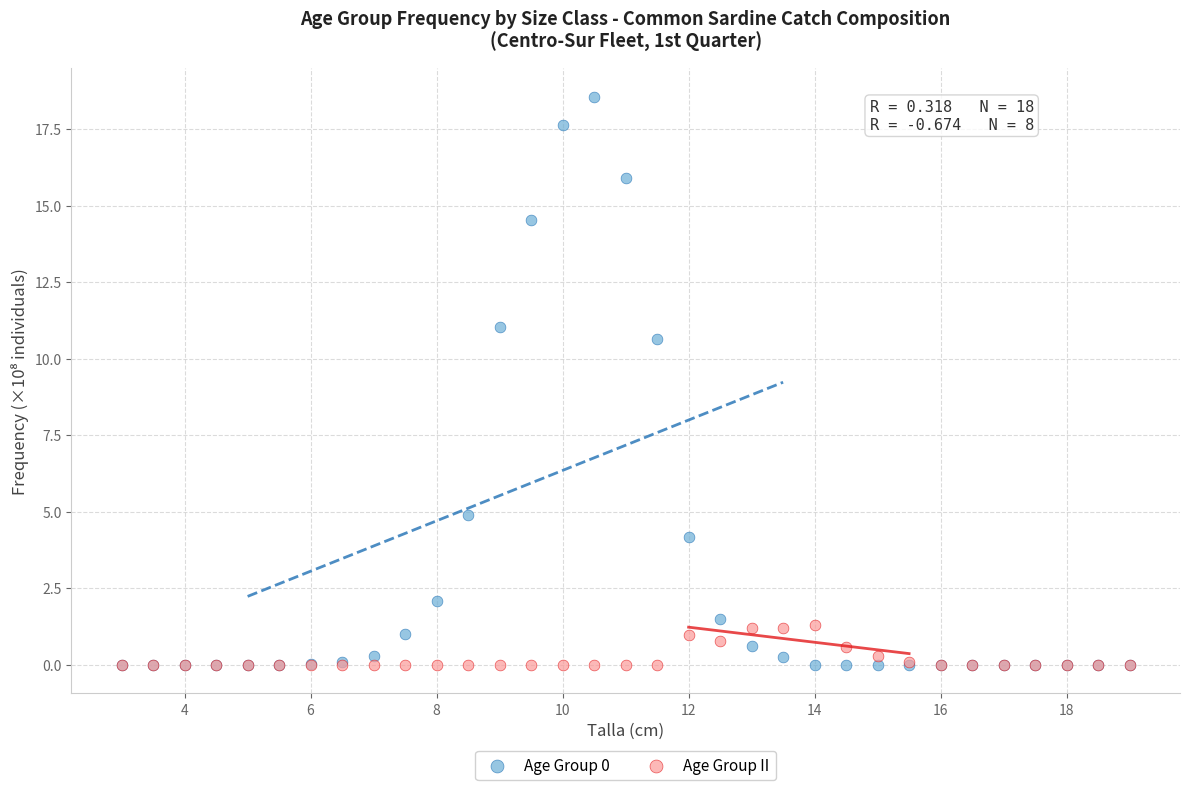

Across all series, what Y value is closest to 9?

10.6